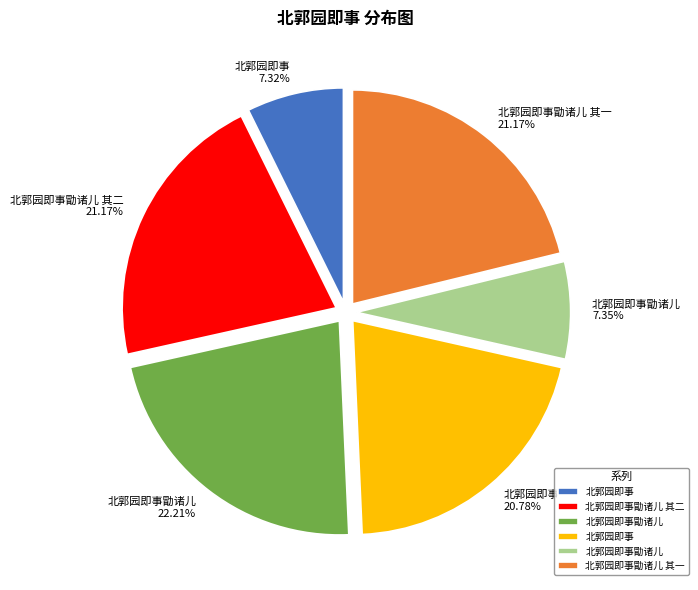

Does any single category account for the majority?

No